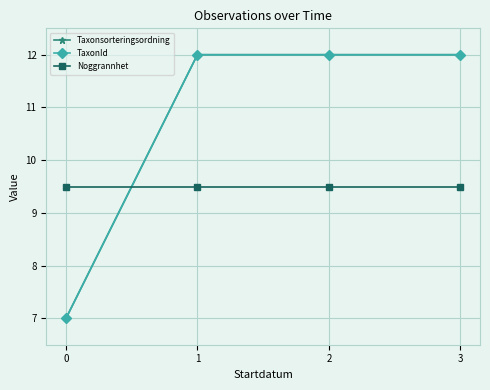

Which series has the largest total across all categories?

Taxonsorteringsordning